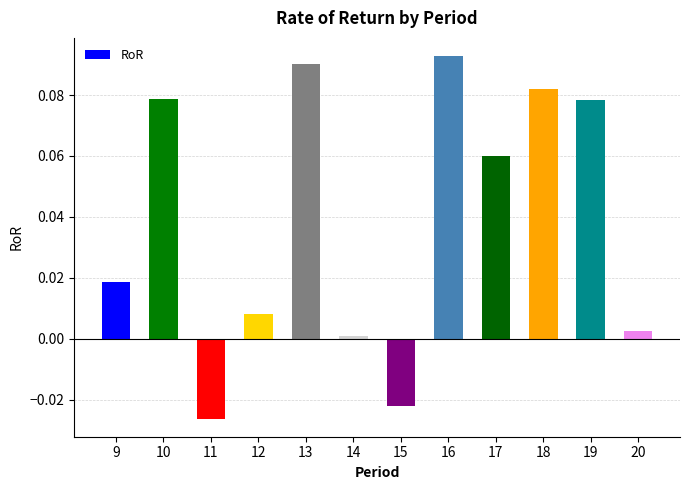

What is the sum of all values?

0.5